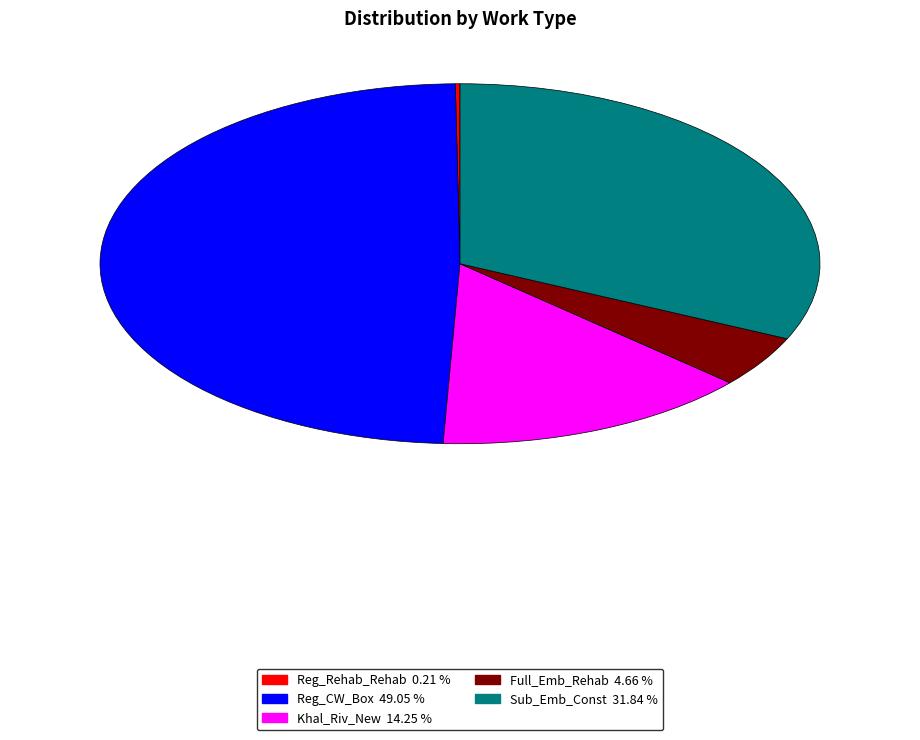

Is there any slice that represents more than half of the pie?

No